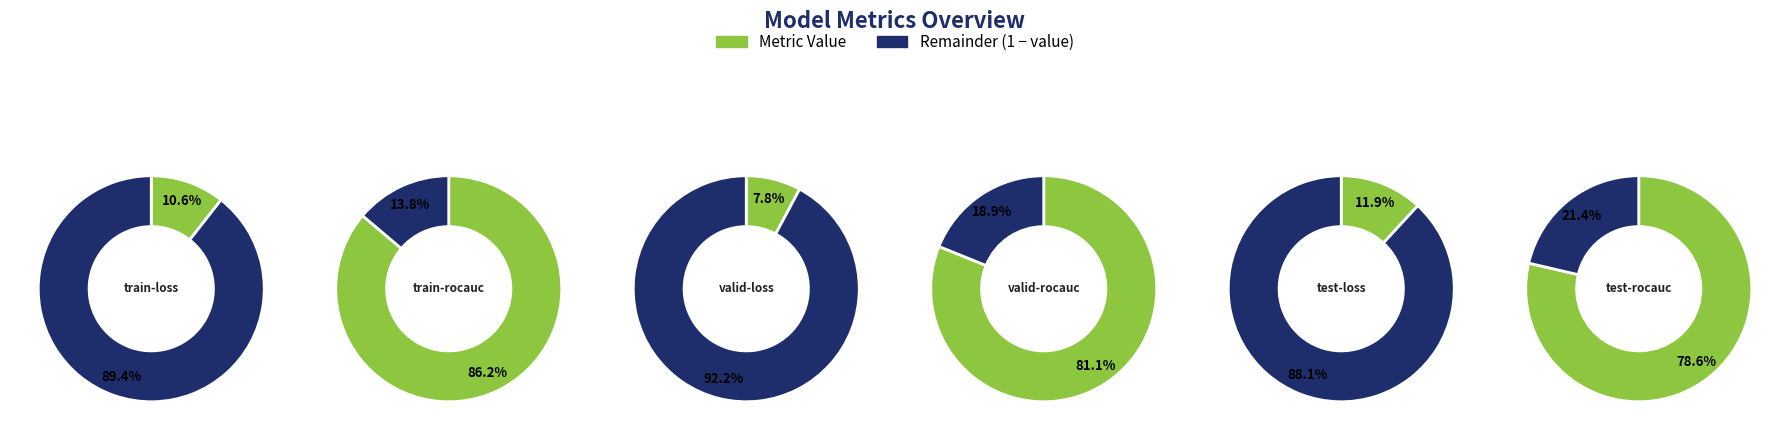

True or false: train-loss accounts for 4% of the total.

True